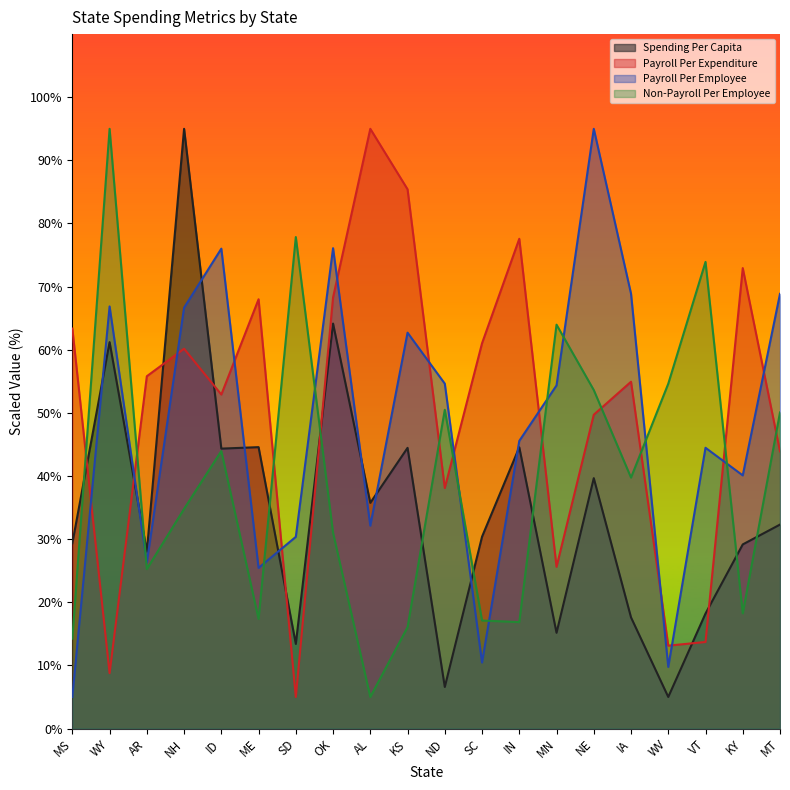

What is the sum of all Payroll Per Employee values?

959.7